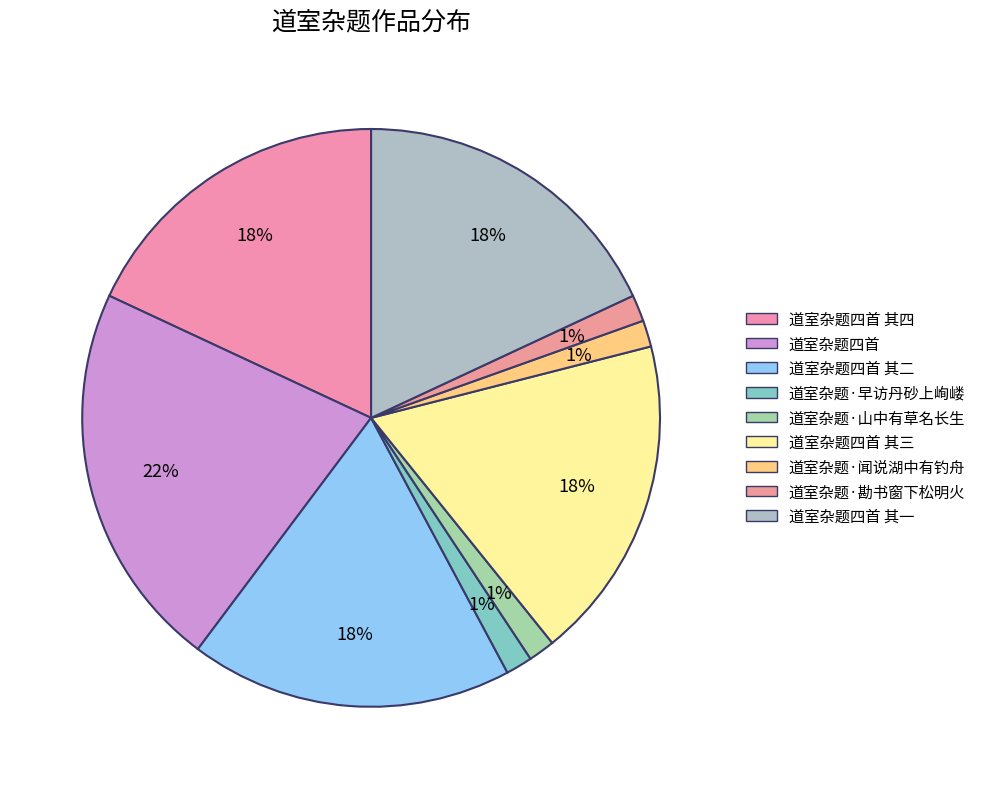

Which category has the biggest portion of the pie?

道室杂题四首